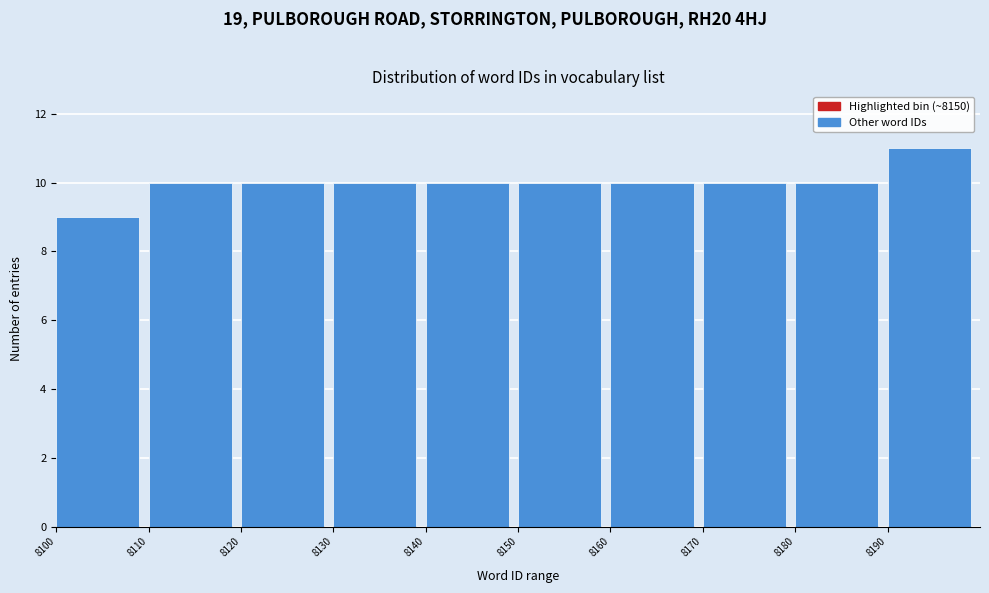

Which range on the x-axis has the tallest bar?

8190 to 8200